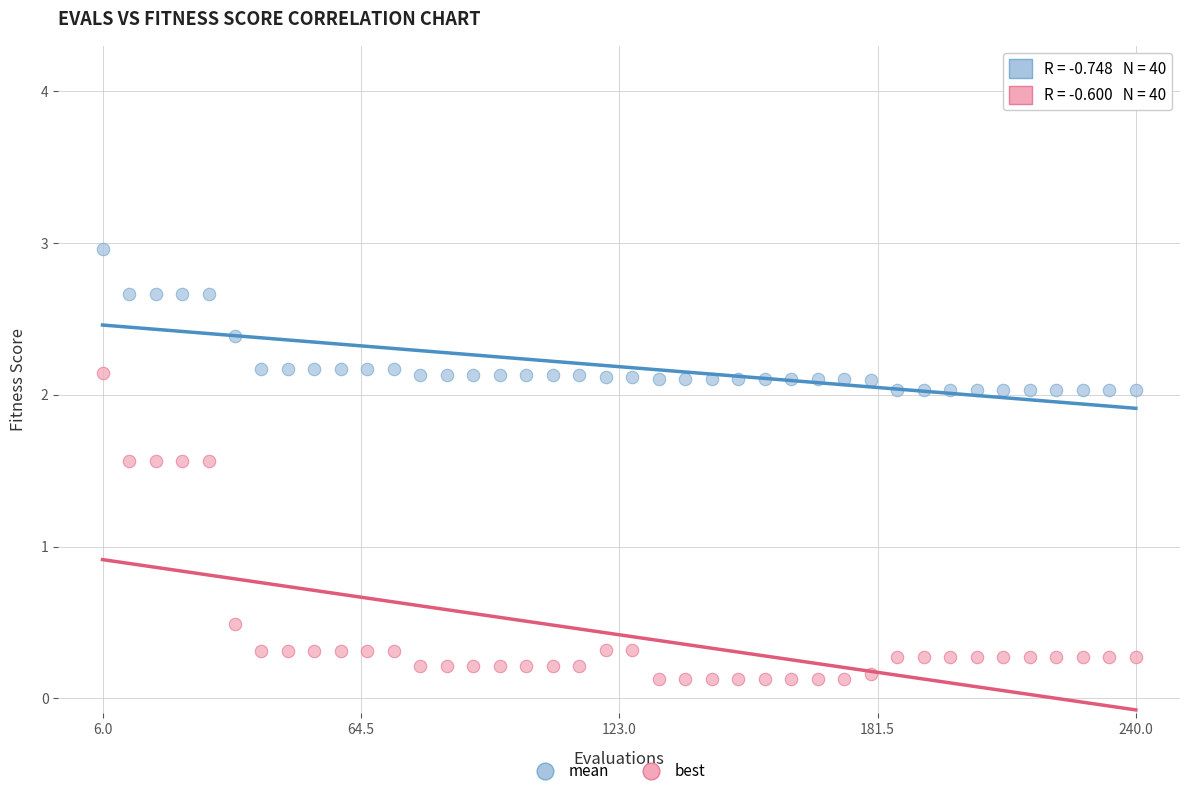

Which series reaches the maximum Y coordinate?

mean